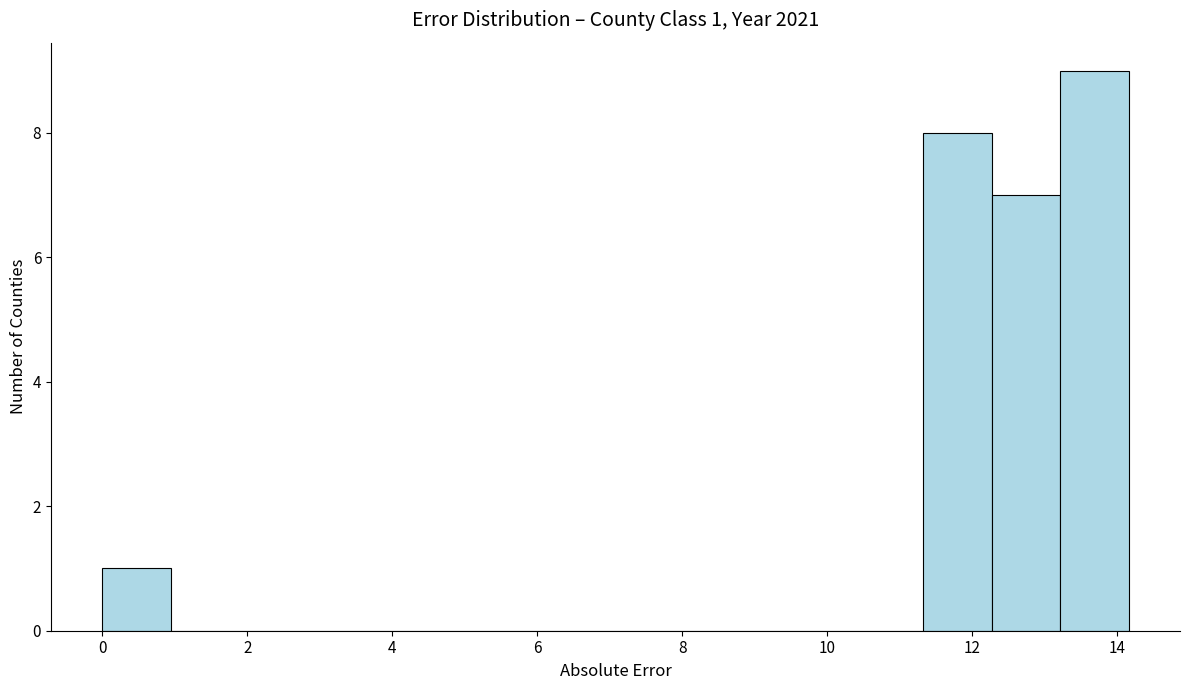

Over which range of the x-axis is the bar tallest?

13.2 to 14.2